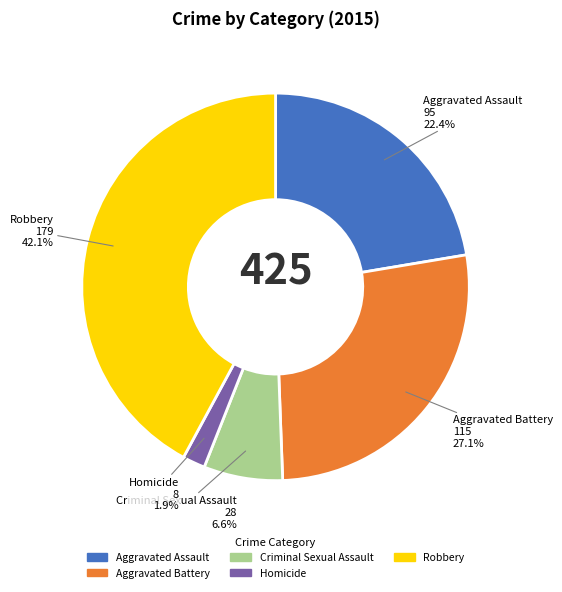

To the nearest percent, what is the average slice percentage?

20%